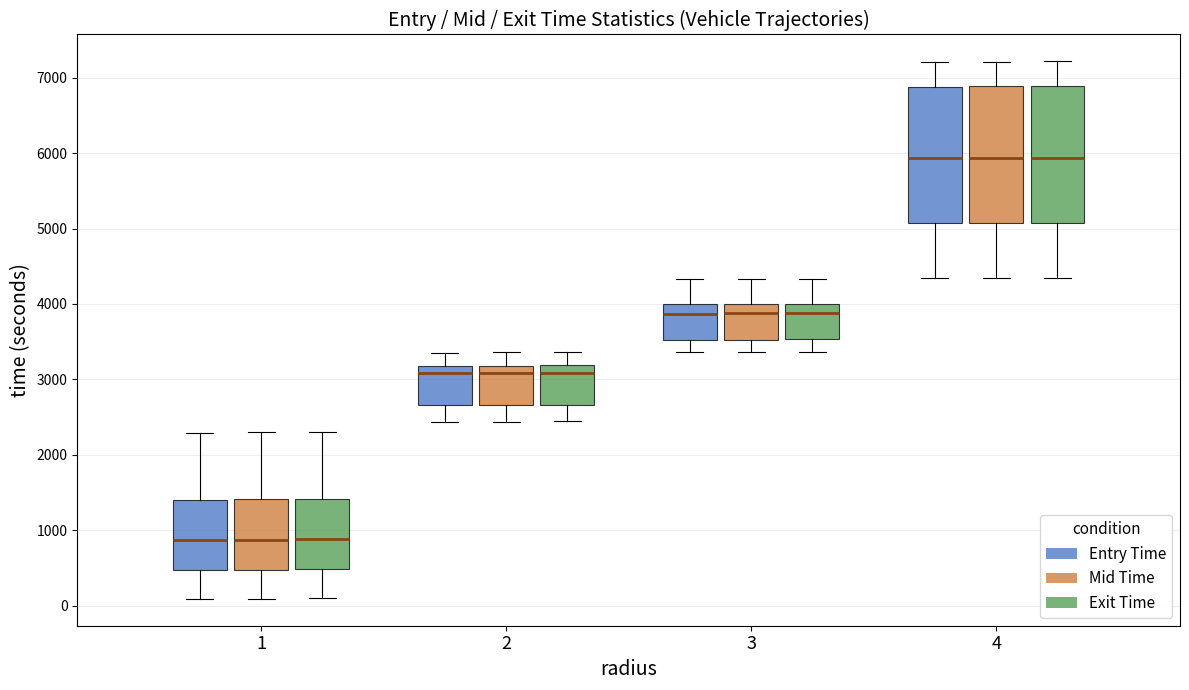

Reading left to right, transcribe this box plot: for each box, give where its median line is, the range the box spans, and where its two whiskers end, as read against the y-axis. The values are not printed on the chart, so give them approximately, as read against the axis.

1 (Entry Time): median 900, box 500 to 1400, whiskers 100 to 2300
1 (Mid Time): median 900, box 500 to 1400, whiskers 100 to 2300
1 (Exit Time): median 900, box 500 to 1400, whiskers 100 to 2300
2 (Entry Time): median 3100, box 2700 to 3200, whiskers 2400 to 3400
2 (Mid Time): median 3100, box 2700 to 3200, whiskers 2400 to 3400
2 (Exit Time): median 3100, box 2700 to 3200, whiskers 2400 to 3400
3 (Entry Time): median 3900, box 3500 to 4000, whiskers 3400 to 4300
3 (Mid Time): median 3900, box 3500 to 4000, whiskers 3400 to 4300
3 (Exit Time): median 3900, box 3500 to 4000, whiskers 3400 to 4300
4 (Entry Time): median 5900, box 5100 to 6900, whiskers 4300 to 7200
4 (Mid Time): median 5900, box 5100 to 6900, whiskers 4300 to 7200
4 (Exit Time): median 5900, box 5100 to 6900, whiskers 4300 to 7200